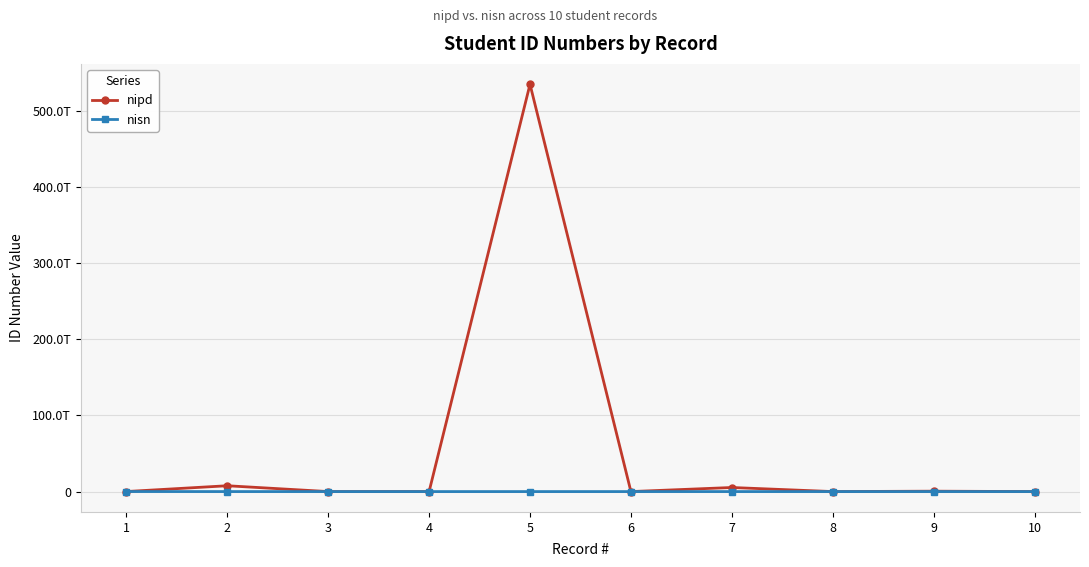

Which has a higher value, 7 or 5?

5